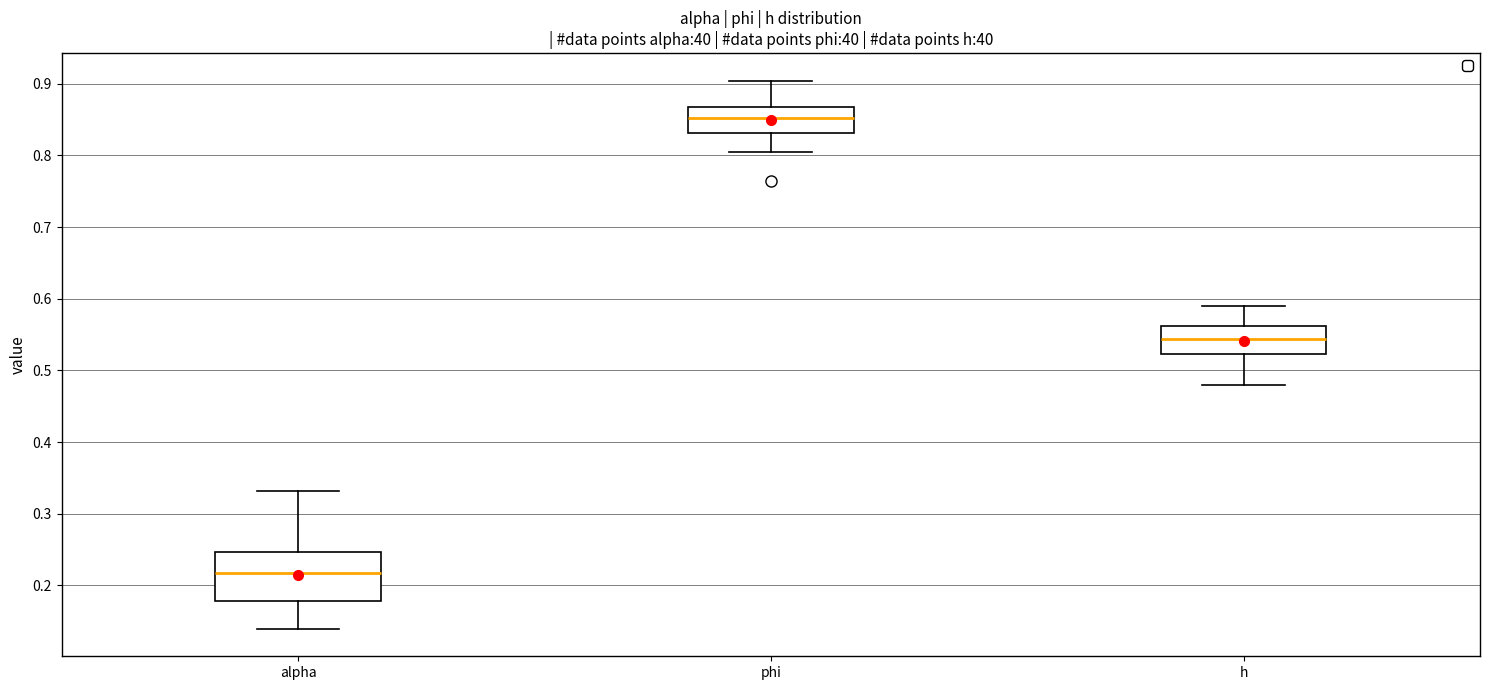

Reading left to right, transcribe this box plot: for each box, give where its median line is, the range the box spans, and where its two whiskers end, as read against the y-axis. The values are not printed on the chart, so give them approximately, as read against the axis.

alpha: median 0.22, box 0.18 to 0.25, whiskers 0.14 to 0.33
phi: median 0.85, box 0.83 to 0.87, whiskers 0.80 to 0.90
h: median 0.54, box 0.52 to 0.56, whiskers 0.48 to 0.59